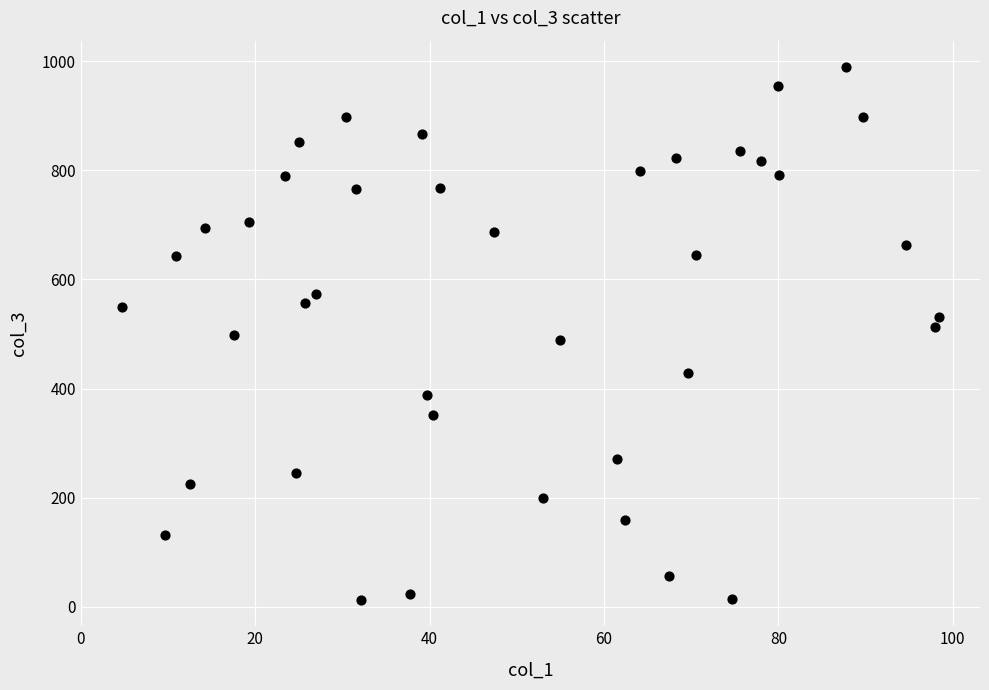

What is the range of Y values (max minus min)?

976.1